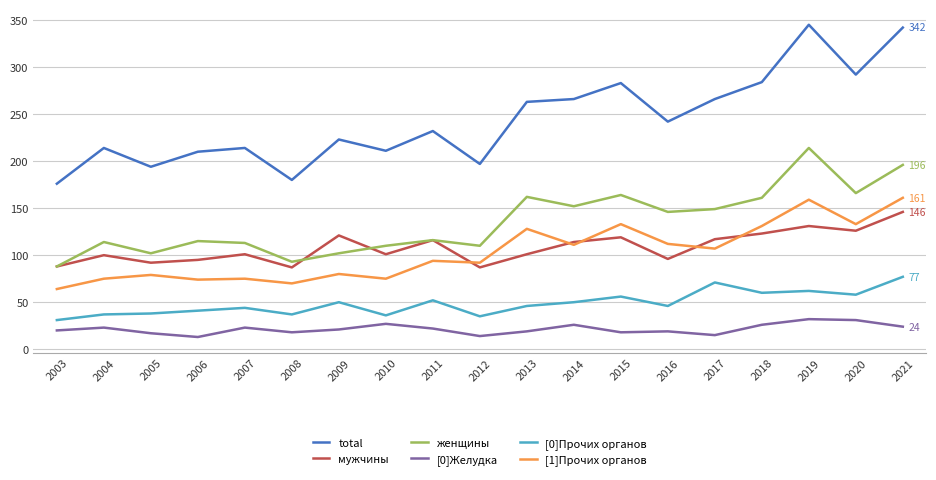

Is this an area chart (filled region under the line)?

No